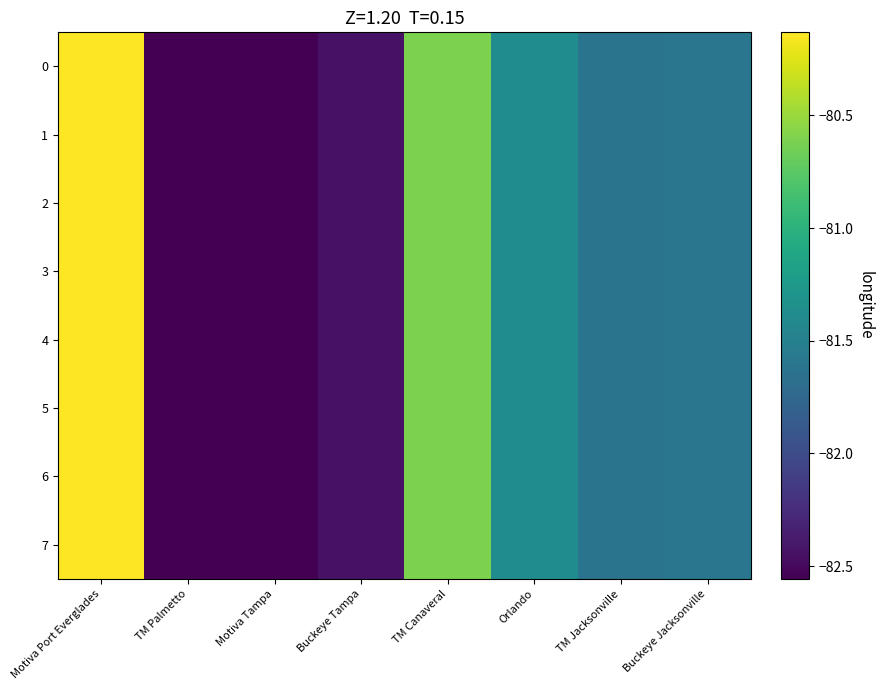

What is the total value across all series at Motiva Port Everglades?

-641.1